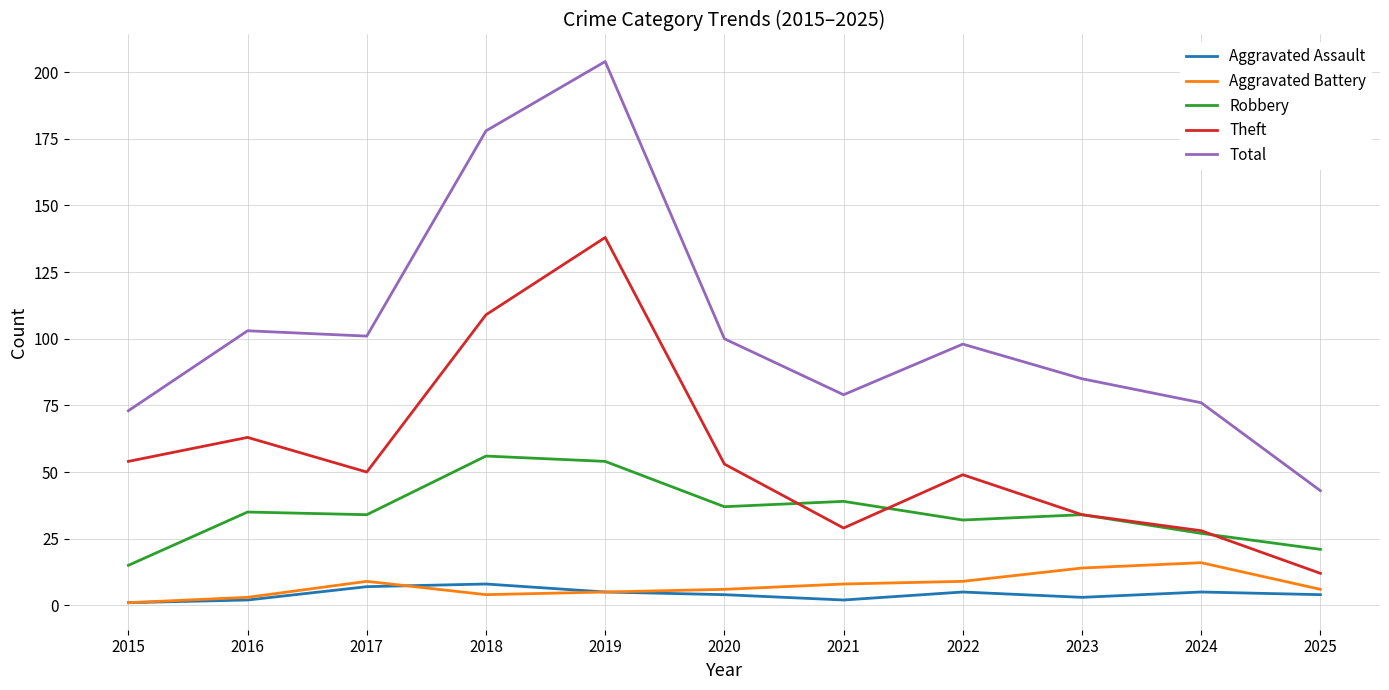

What are all the series names shown in the legend?

Aggravated Assault, Aggravated Battery, Robbery, Theft, Total